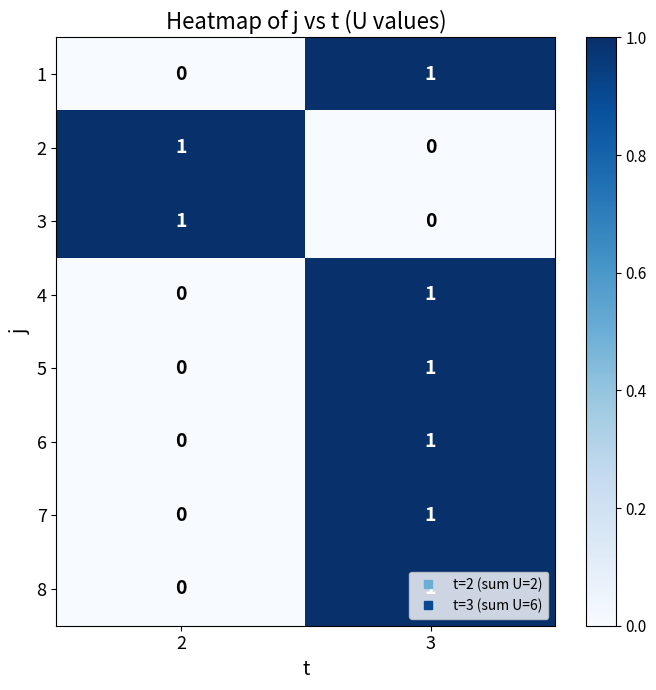

What is the total value across all series at 2?

2